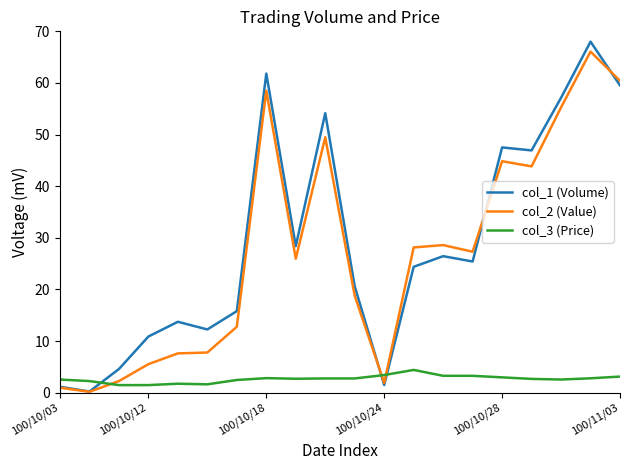

What is the maximum value shown in the chart?

68.0